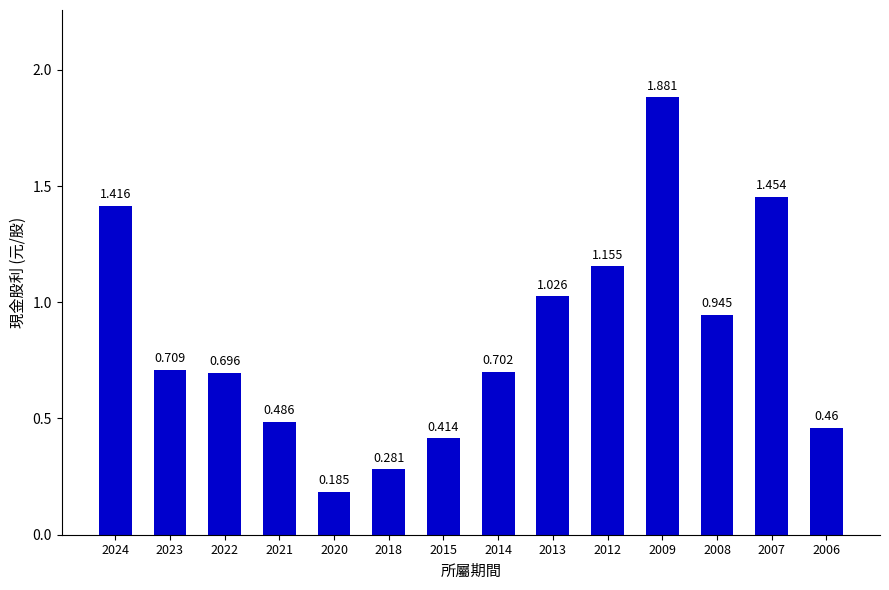

How many series are shown in this chart?

1